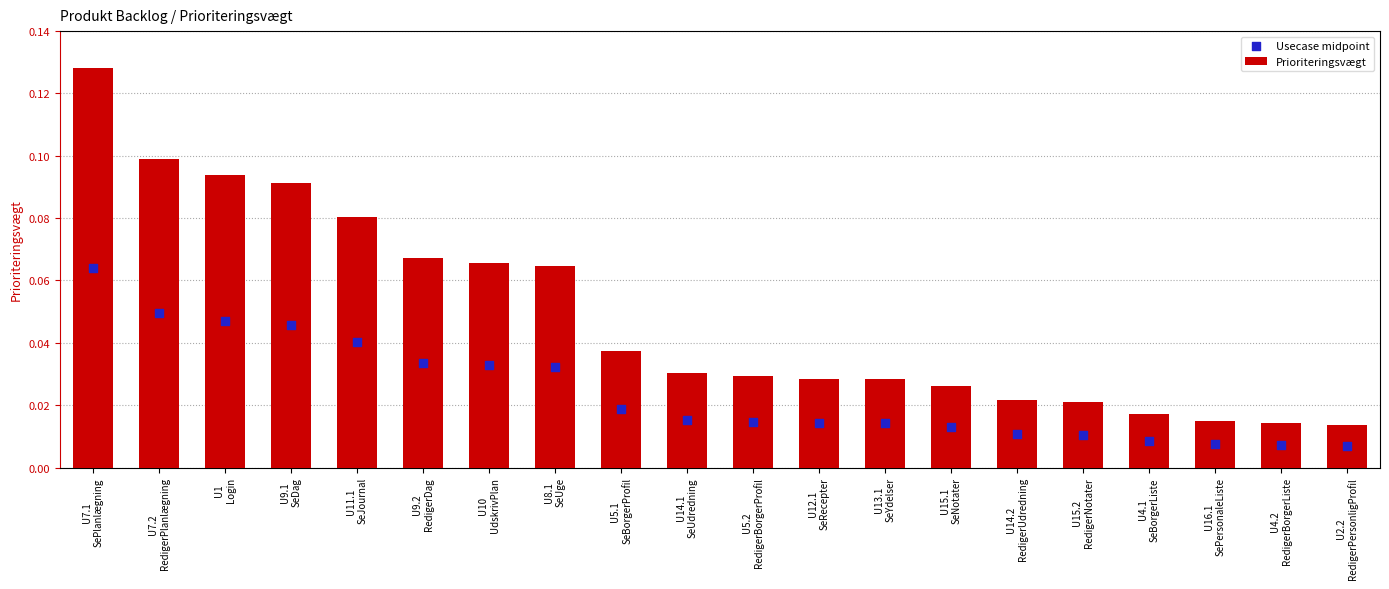

Which series contains the lowest Y value?

Usecase midpoint